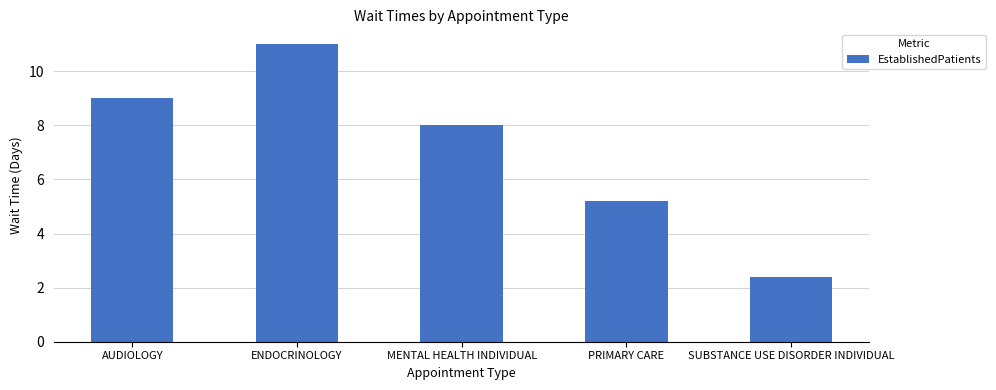

List the labels in order of value, largest first.

ENDOCRINOLOGY, AUDIOLOGY, MENTAL HEALTH INDIVIDUAL, PRIMARY CARE, SUBSTANCE USE DISORDER INDIVIDUAL